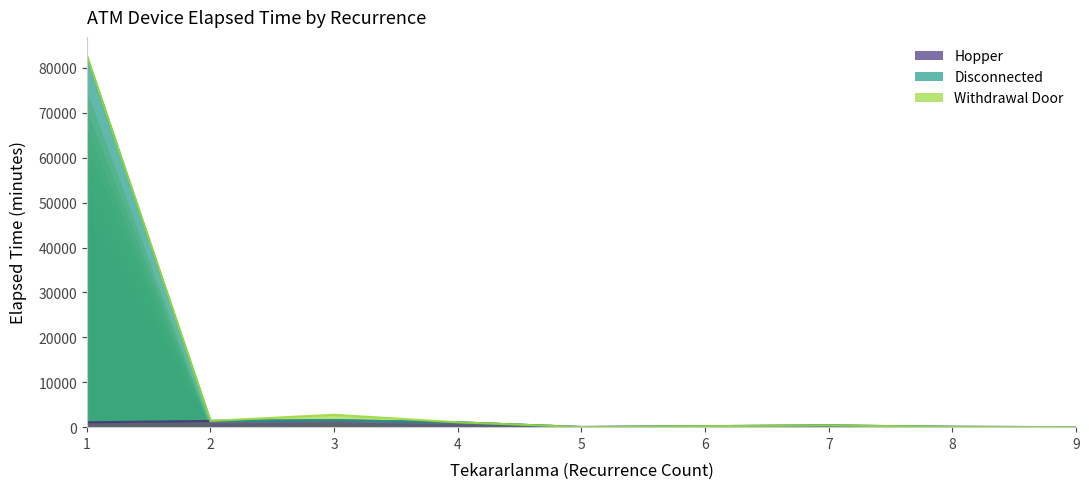

Is it true that Hopper #1 equals 50 at 5?

False